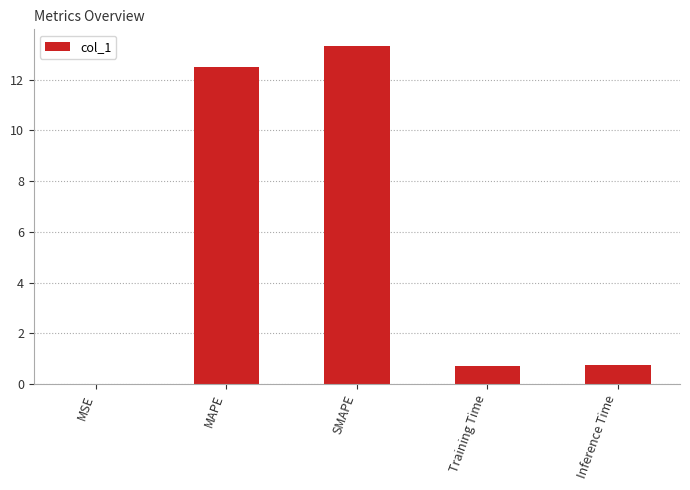

What is the sum of the values at SMAPE and Training Time?

14.0